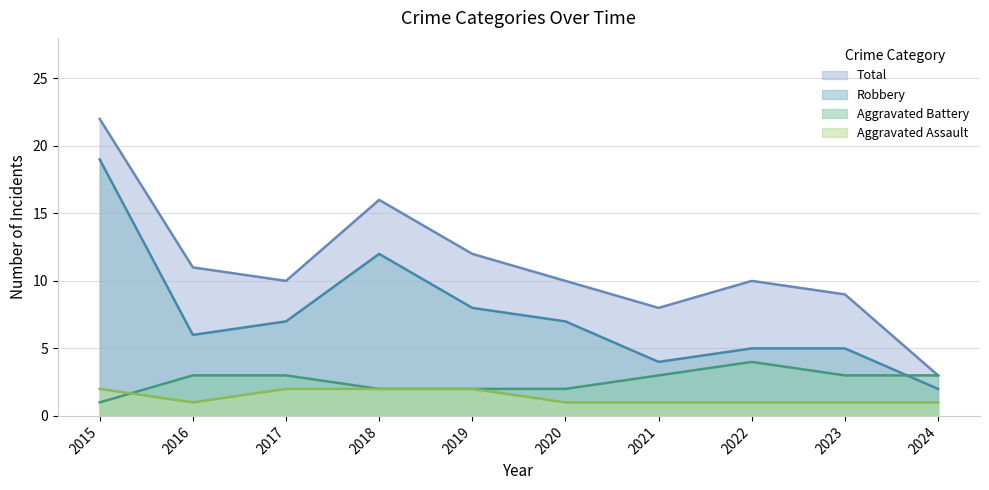

Is it true that Aggravated Assault equals 2 at 2024?

False